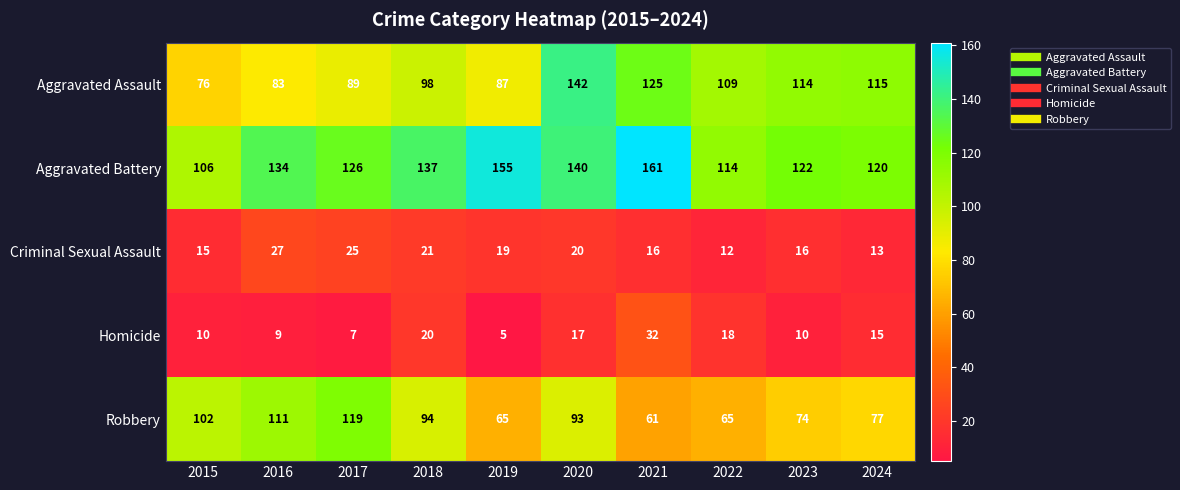

What value does the Aggravated Battery series have at 2019?

155